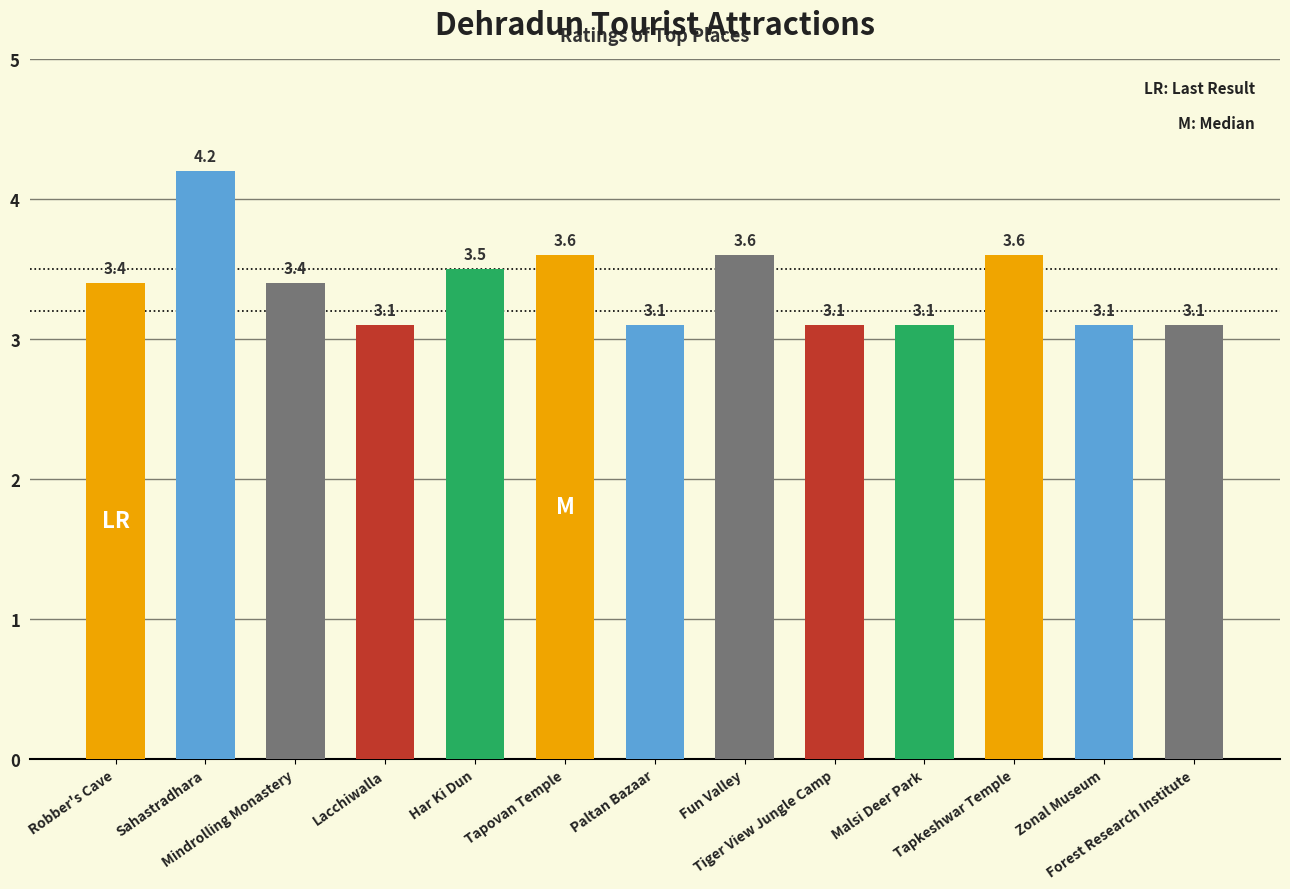

Reading left to right, transcribe all the data shown in this chart.

Robber's Cave=3.4	Sahastradhara=4.2	Mindrolling Monastery=3.4	Lacchiwalla=3.1	Har Ki Dun=3.5	Tapovan Temple=3.6	Paltan Bazaar=3.1	Fun Valley=3.6	Tiger View Jungle Camp=3.1	Malsi Deer Park=3.1	Tapkeshwar Temple=3.6	Zonal Museum=3.1	Forest Research Institute=3.1